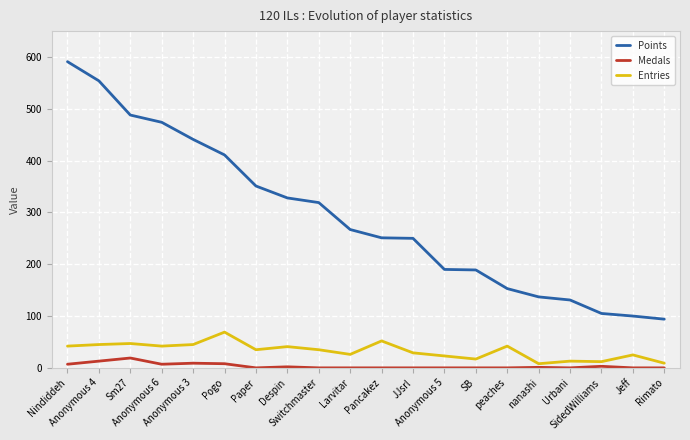

Rank the series by their maximum value, from lowest to highest.

Medals, Entries, Points